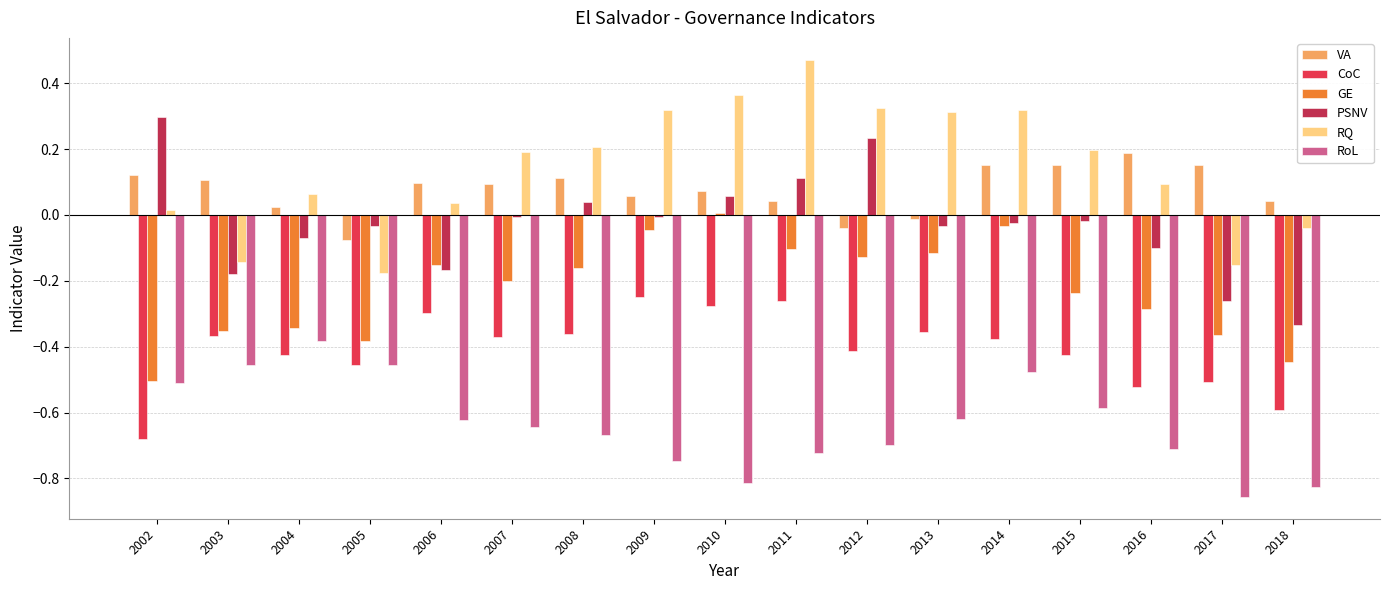

Rank the series by their maximum value, from lowest to highest.

RoL, CoC, GE, VA, PSNV, RQ